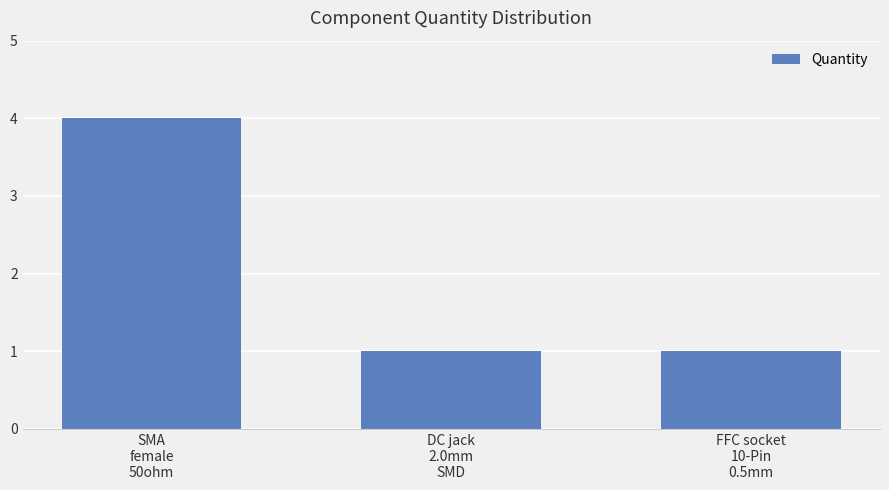

What is the smallest value displayed?

1